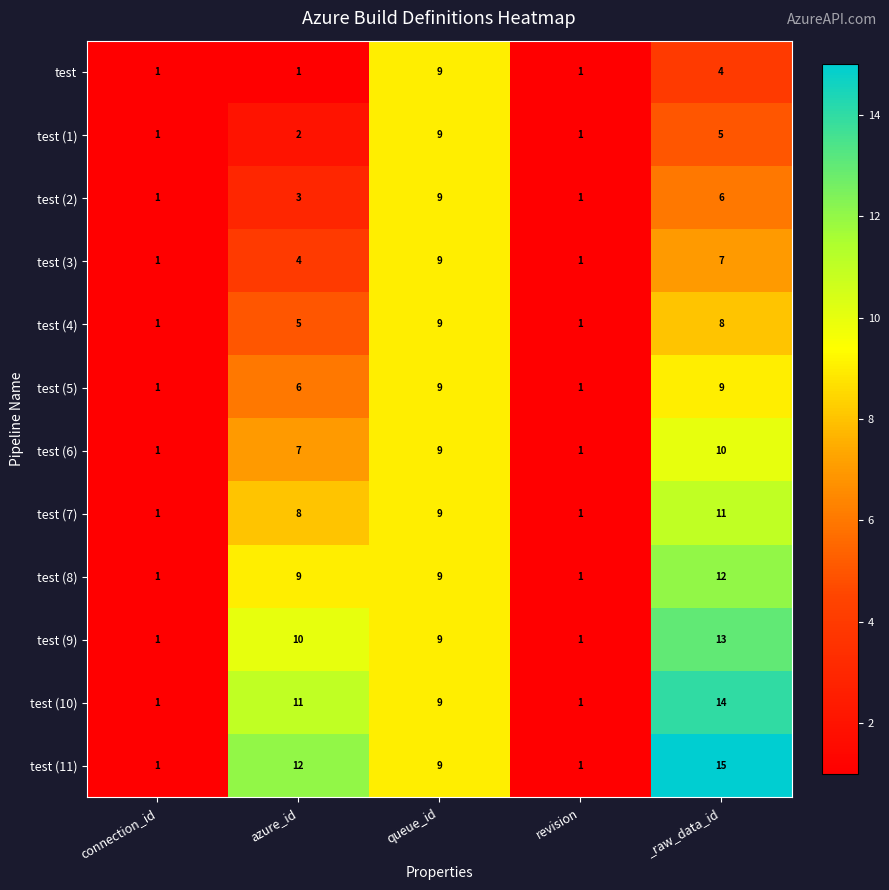

What is the sum of all test (5) values?

26